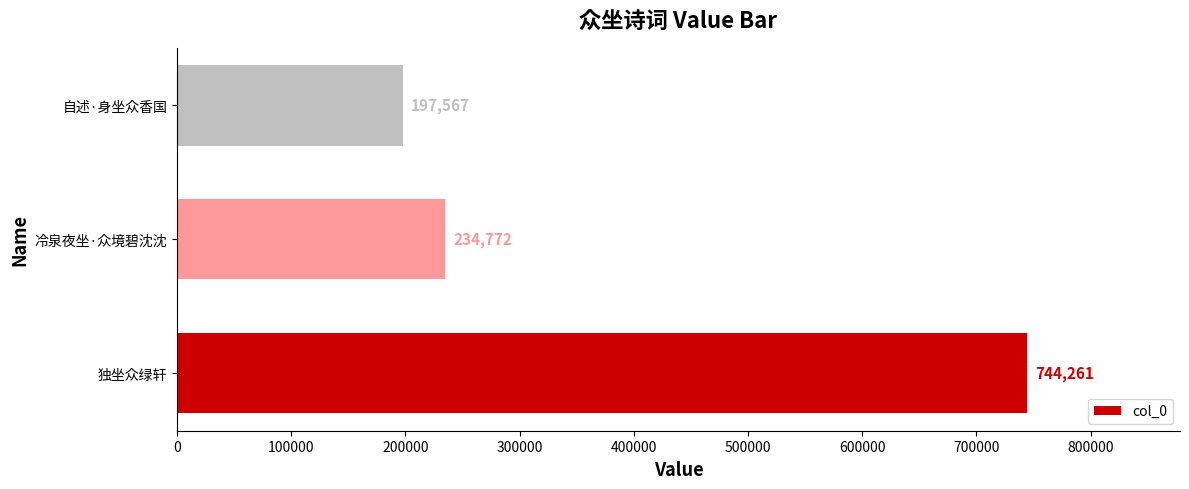

The value at 自述·身坐众香国 is 197567. True or false?

True